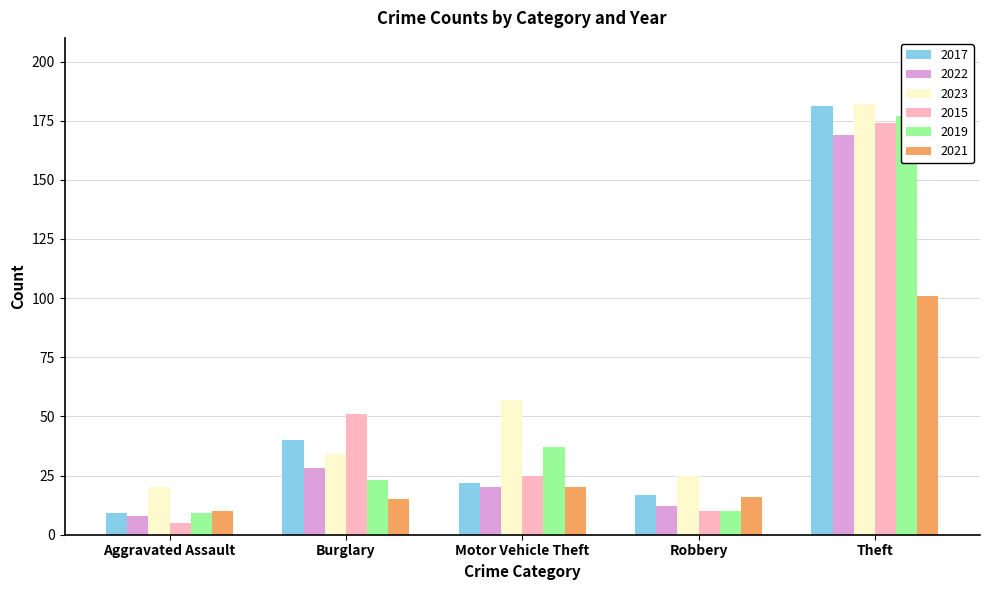

Is it true that 2017 equals 34 at Motor Vehicle Theft?

False